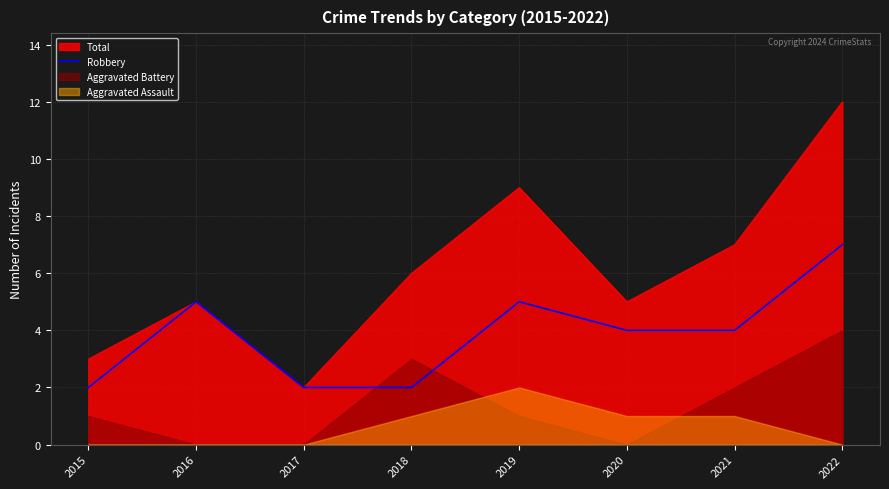

Which category has the lowest value in the Total series?

2017